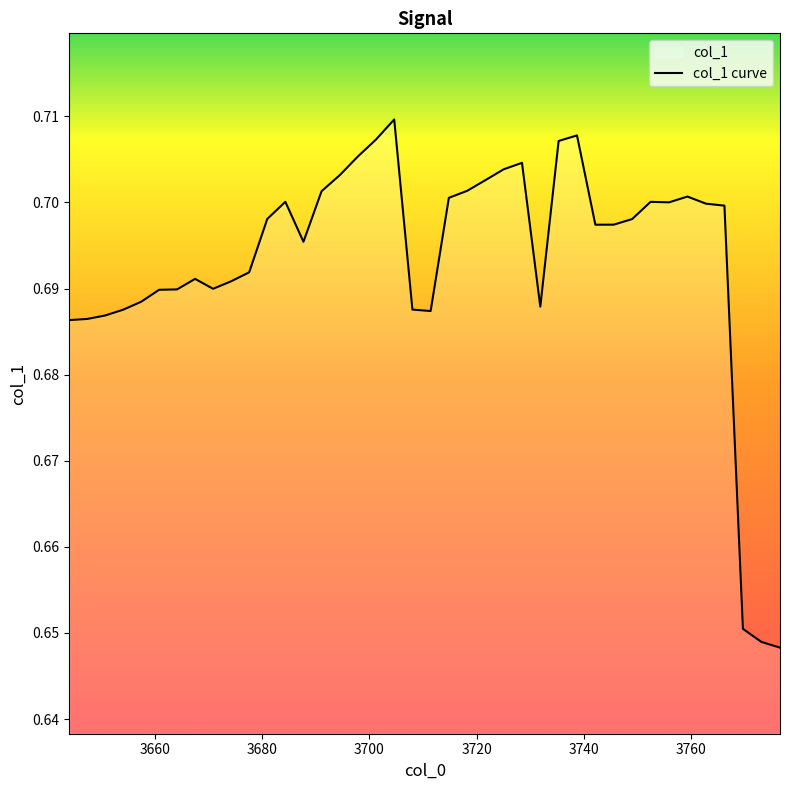

Is it true that the value at 12 is 0.4?

False